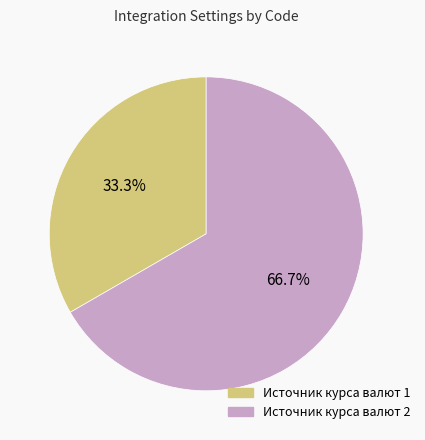

Which slice is the smallest?

Источник курса валют 1